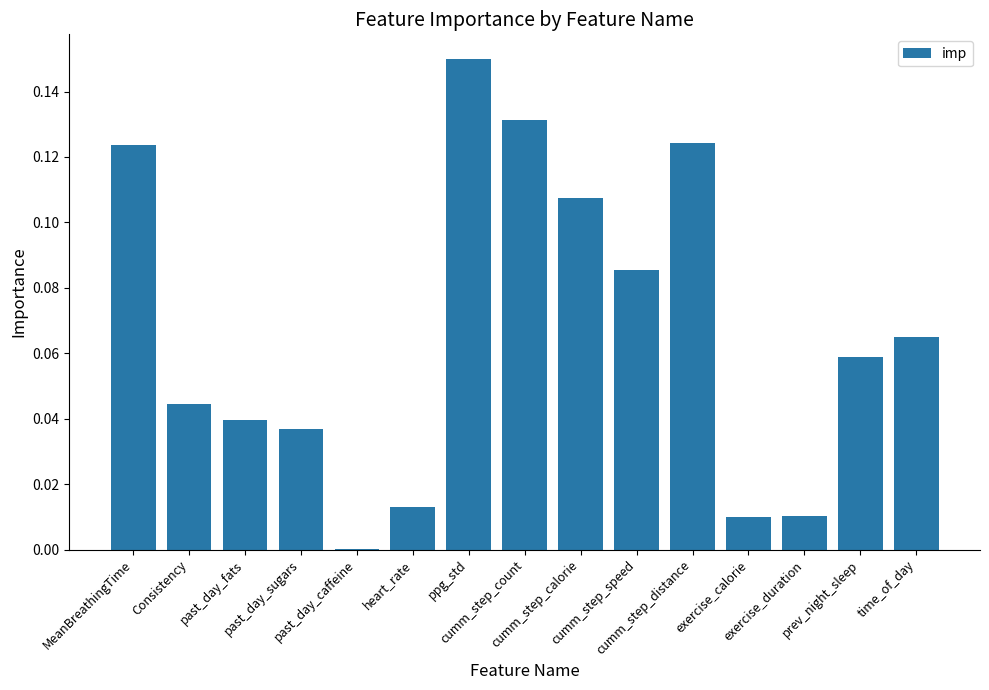

What is the sum of all values?

1.0